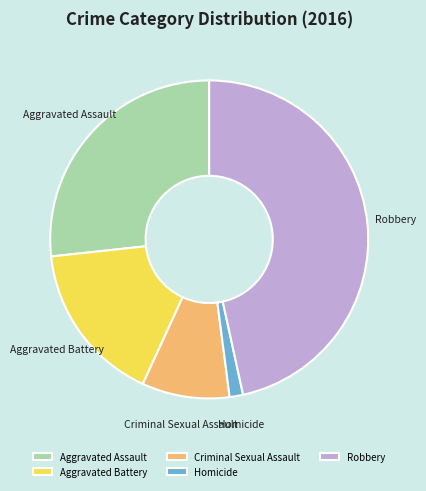

Which slice is the largest?

Robbery